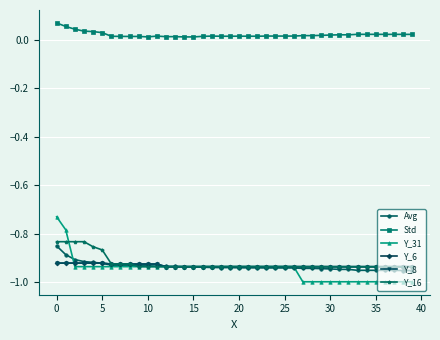

How many interior local valleys does the Std series have?

7